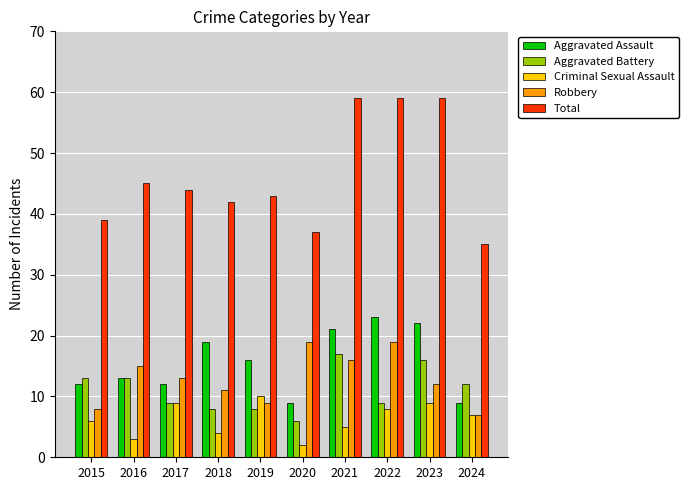

How many series are shown in this chart?

5